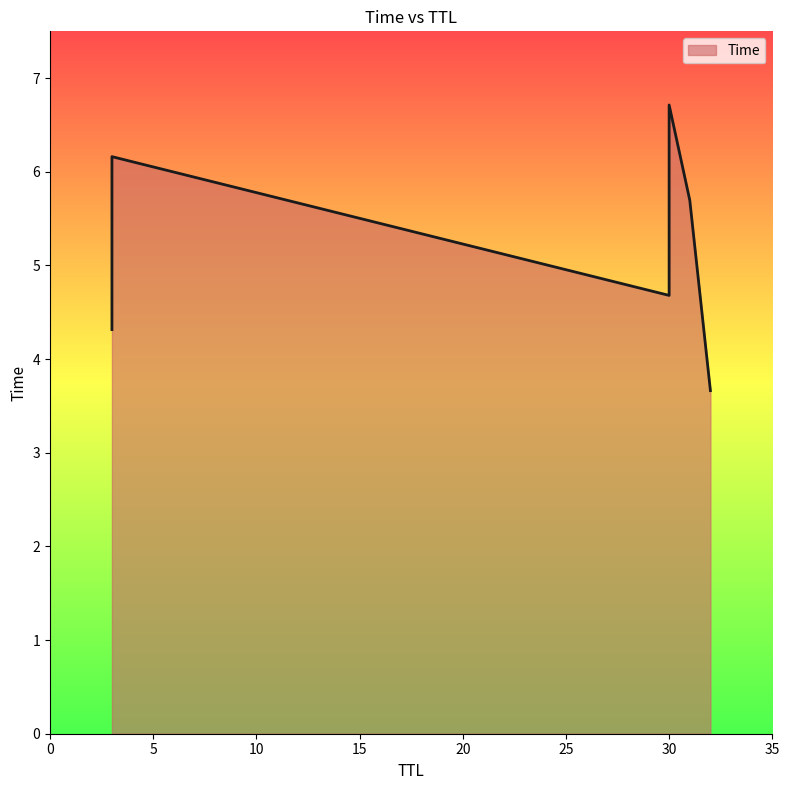

What is the change in value from 31 to 3?

+0.5